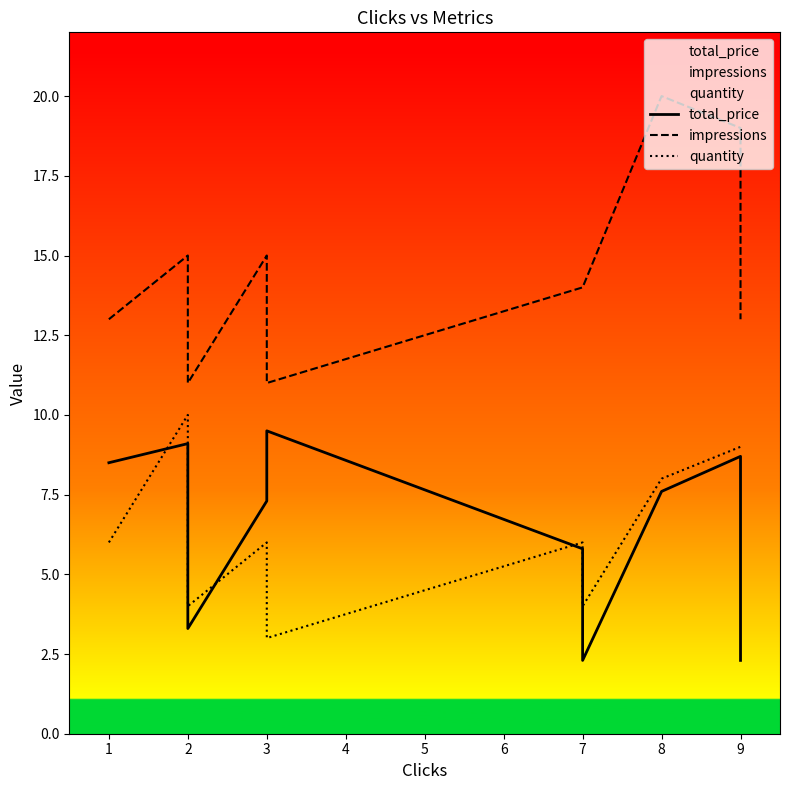

In impressions, how many points are higher than both neighbors (excluding endpoints)?

3